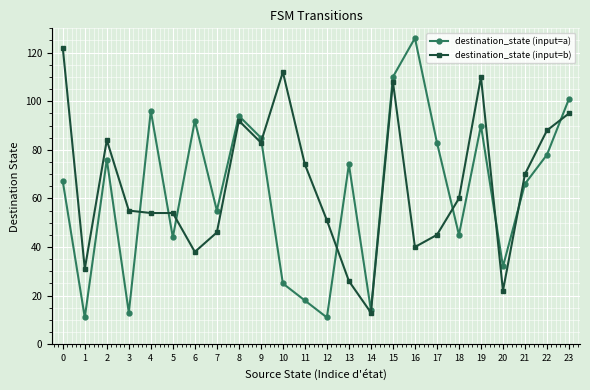

What are all the series names shown in the legend?

destination_state (input=a), destination_state (input=b)